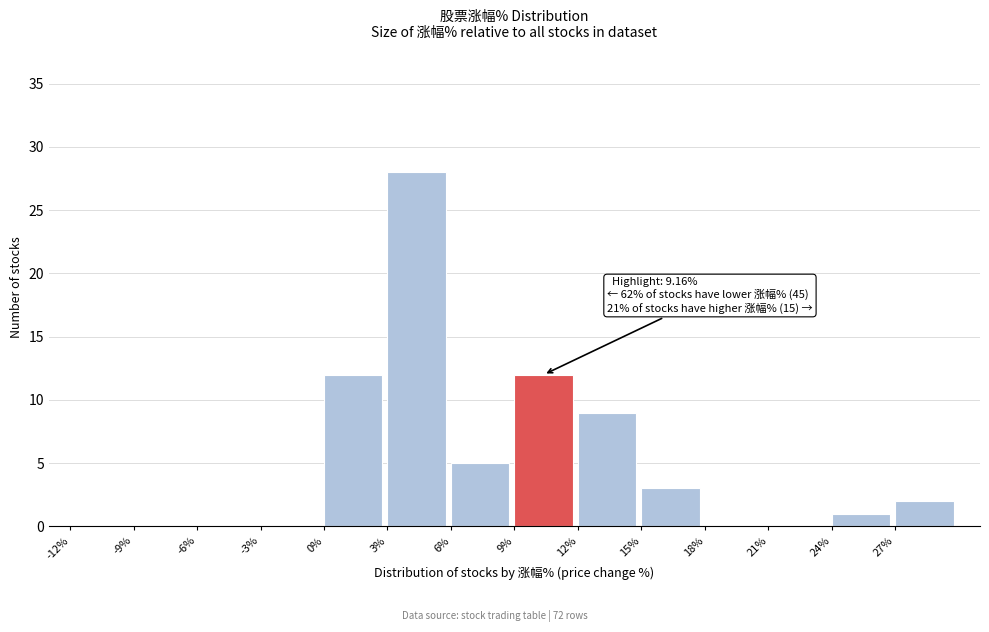

Over which range of the x-axis is the bar tallest?

3 to 6